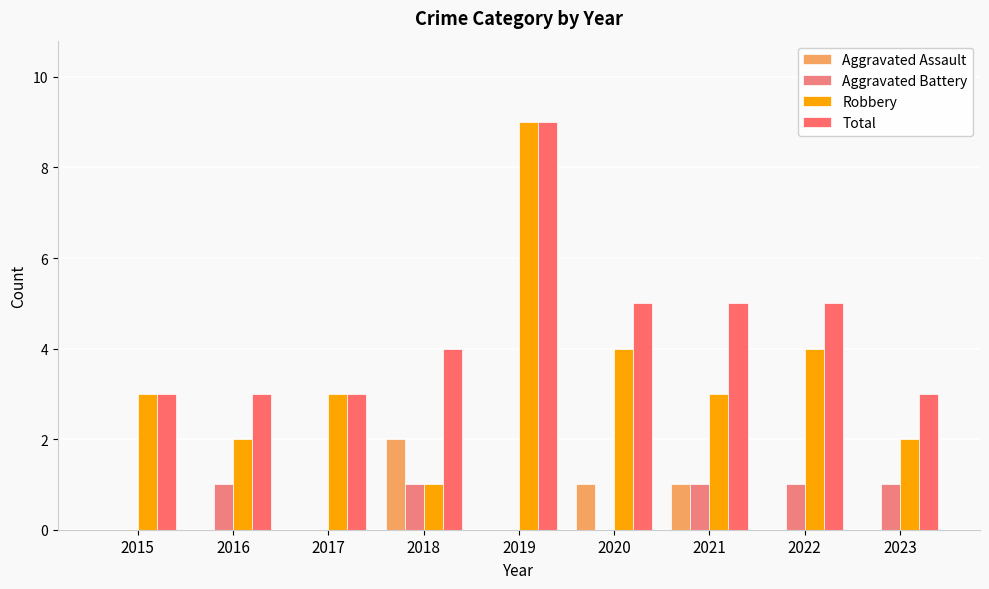

How many distinct data groups are displayed?

4